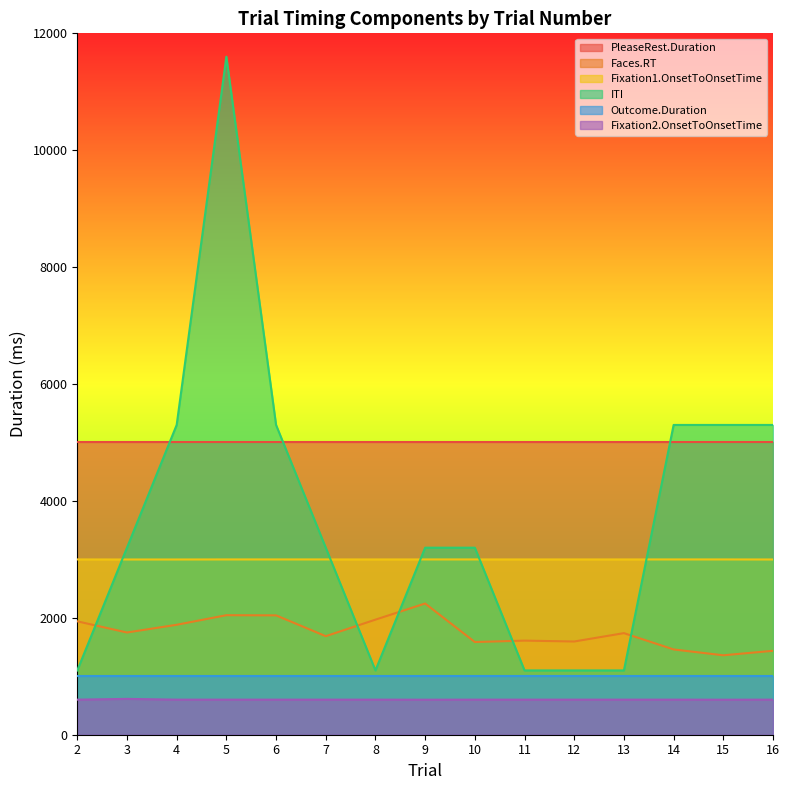

List the labels in order of Faces.RT value, smallest first.

15, 16, 14, 10, 12, 11, 7, 13, 3, 4, 2, 8, 6, 5, 9